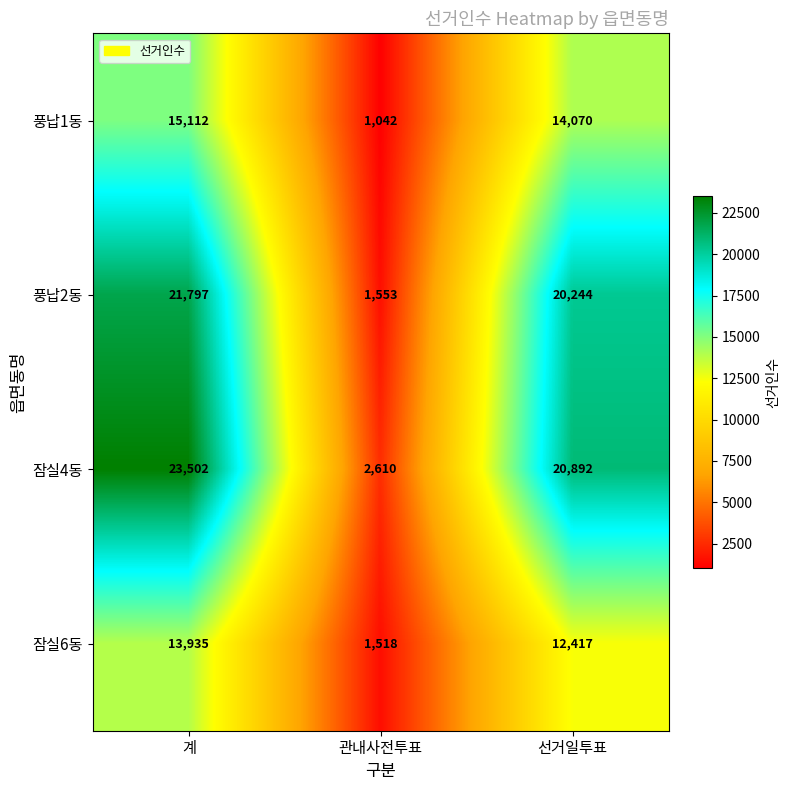

Is it true that 풍납2동 equals 20244 at 선거일투표?

True